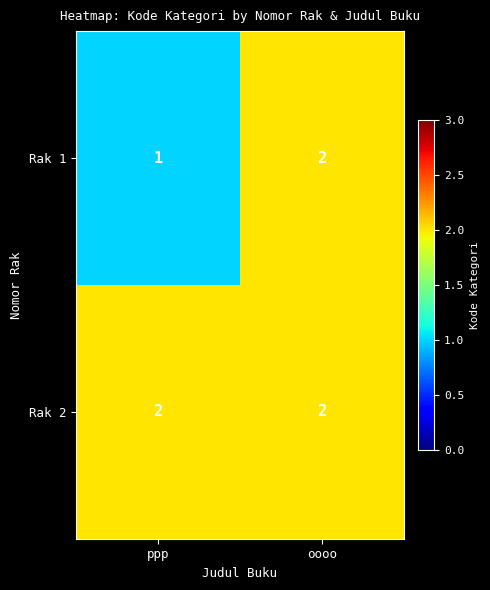

At which label is Rak 1 closest to 1?

ppp